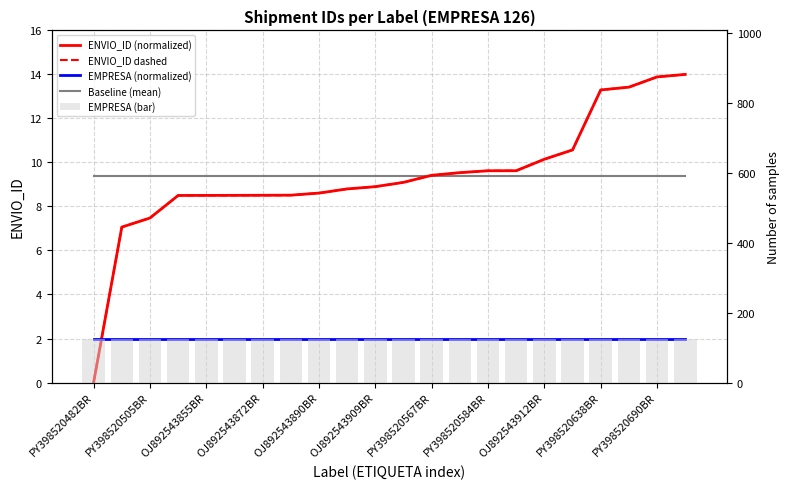

Reading left to right, list all the values displayed in this chart.

ENVIO_ID (normalized): 0.0	7.1	7.5	8.5	8.5	8.5	8.5	8.5	8.6	8.8	8.9	9.1	9.4	9.5	9.6	9.6	10.1	10.6	13.3	13.4	13.9	14.0
ENVIO_ID dashed: 0.0	7.1	7.5	8.5	8.5	8.5	8.5	8.5	8.6	8.8	8.9	9.1	9.4	9.5	9.6	9.6	10.1	10.6	13.3	13.4	13.9	14.0
EMPRESA (normalized): 2.0	2.0	2.0	2.0	2.0	2.0	2.0	2.0	2.0	2.0	2.0	2.0	2.0	2.0	2.0	2.0	2.0	2.0	2.0	2.0	2.0	2.0
Baseline (mean): 9.4	9.4	9.4	9.4	9.4	9.4	9.4	9.4	9.4	9.4	9.4	9.4	9.4	9.4	9.4	9.4	9.4	9.4	9.4	9.4	9.4	9.4
EMPRESA (bar): 126.0	126.0	126.0	126.0	126.0	126.0	126.0	126.0	126.0	126.0	126.0	126.0	126.0	126.0	126.0	126.0	126.0	126.0	126.0	126.0	126.0	126.0